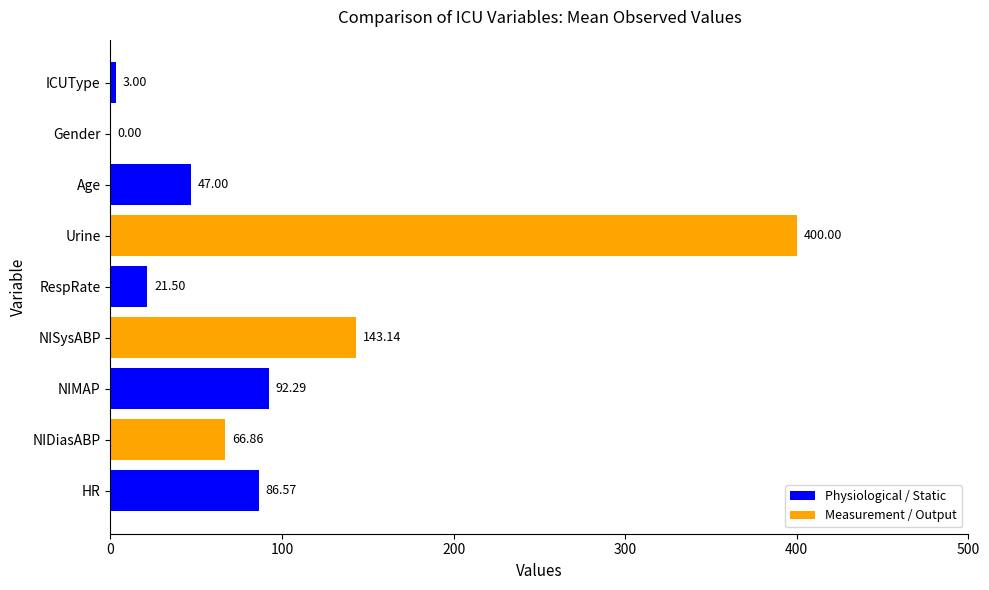

Where is the data nearest to the value 200?

NISysABP